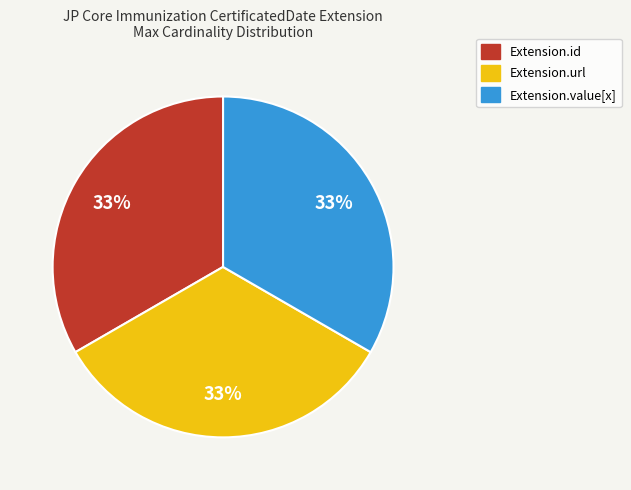

Does any single category account for the majority?

No